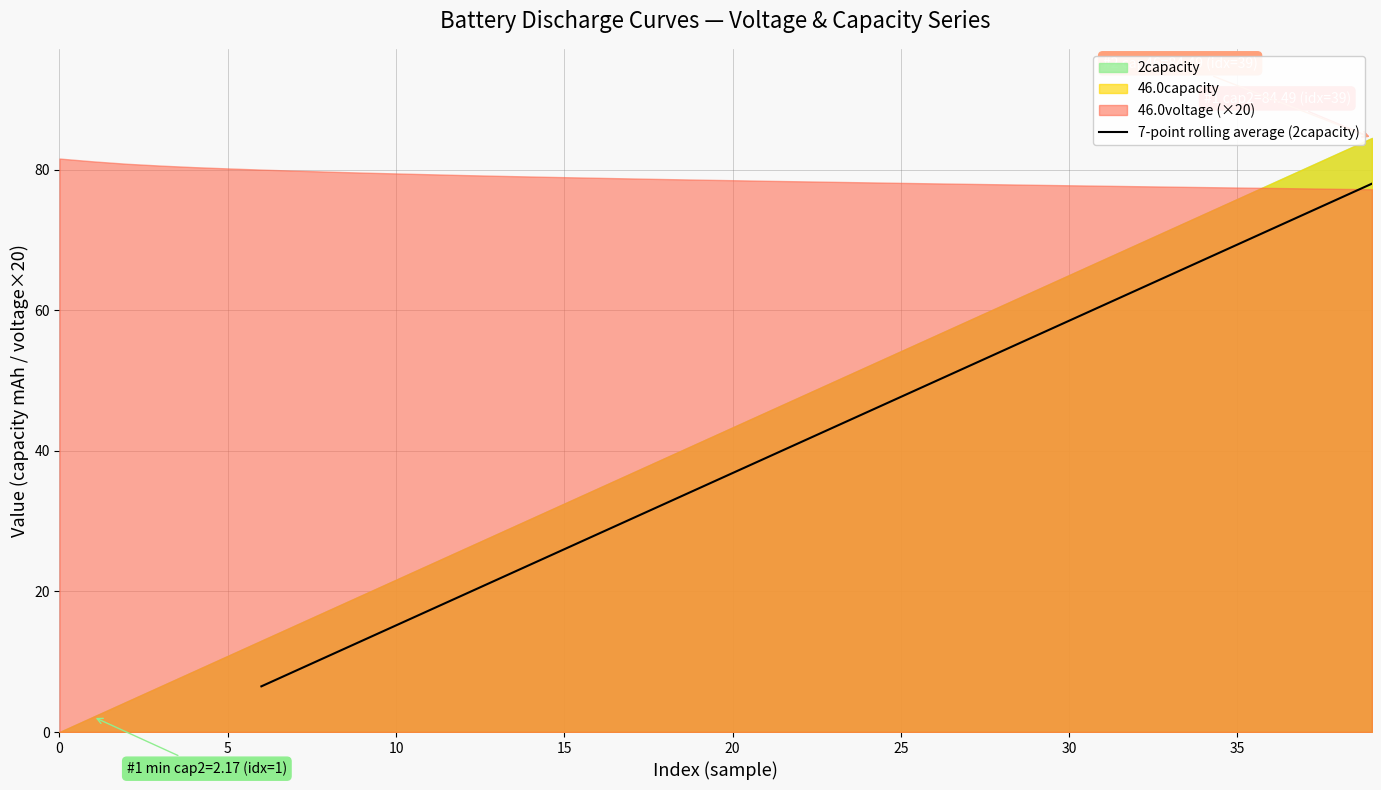

What is the minimum value for 7-point rolling average (2capacity)?

6.5